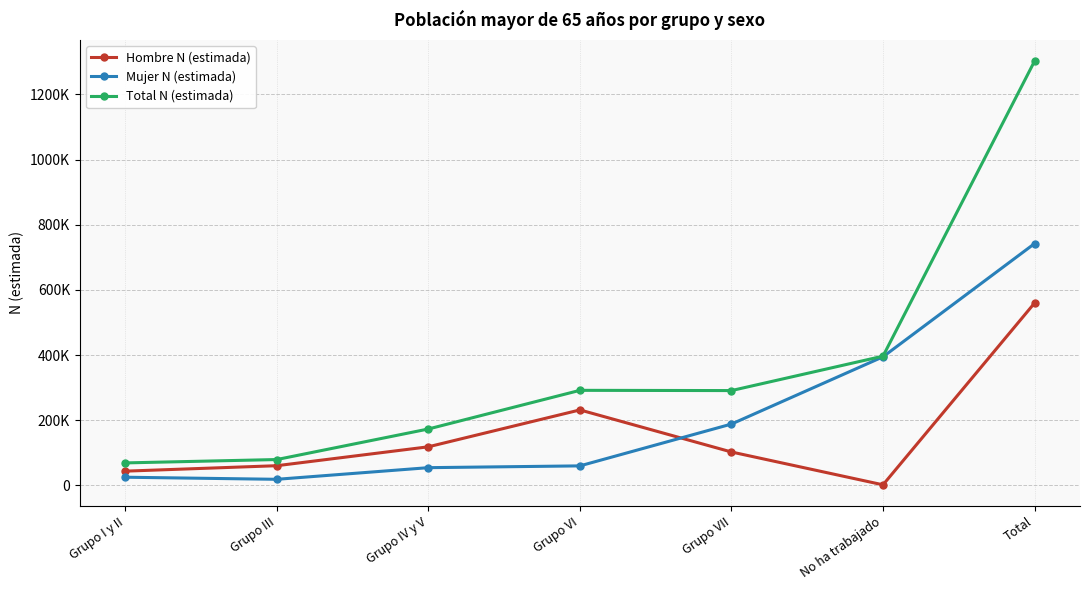

The Total N (estimada) series shows 299004 at Grupo IV y V. True or false?

False